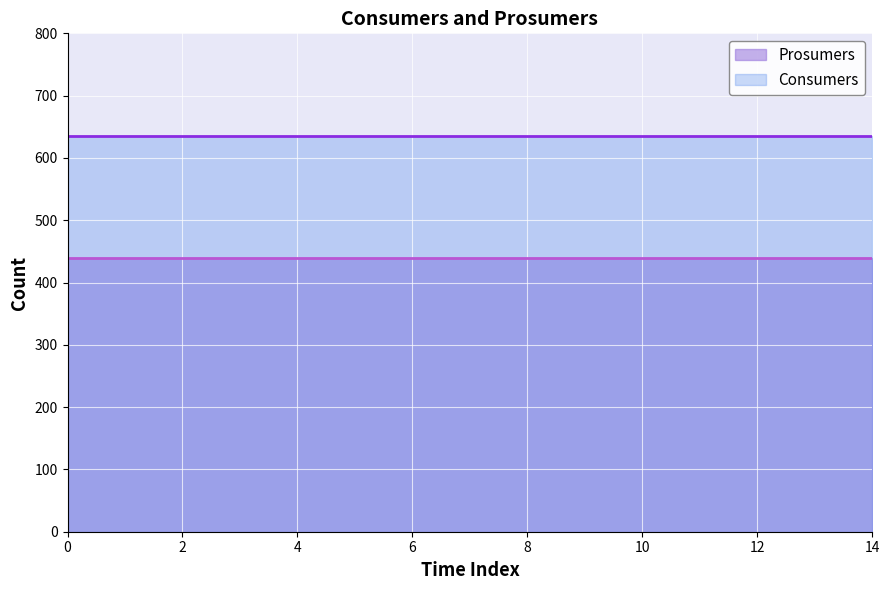

The Prosumers series shows 440 at 11. True or false?

True